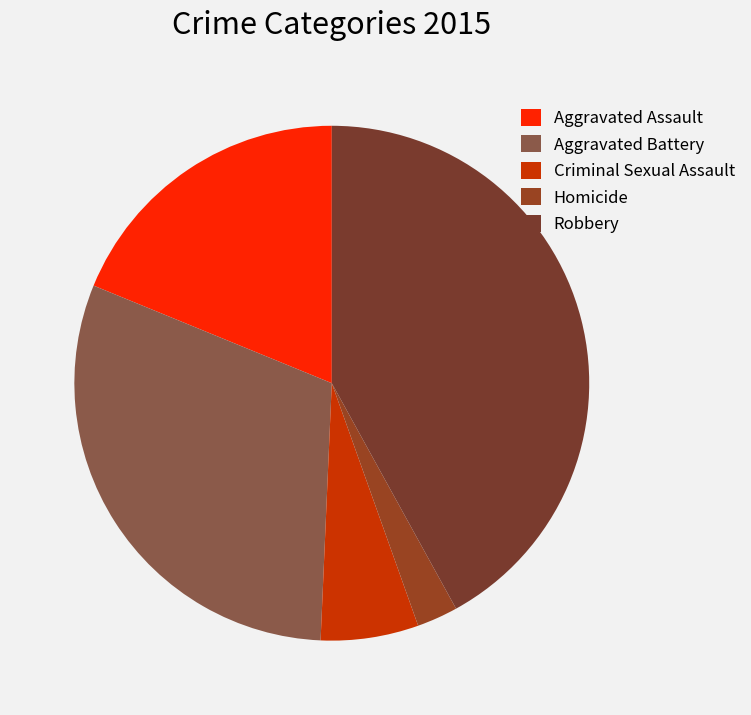

Is there a majority slice in this chart?

No